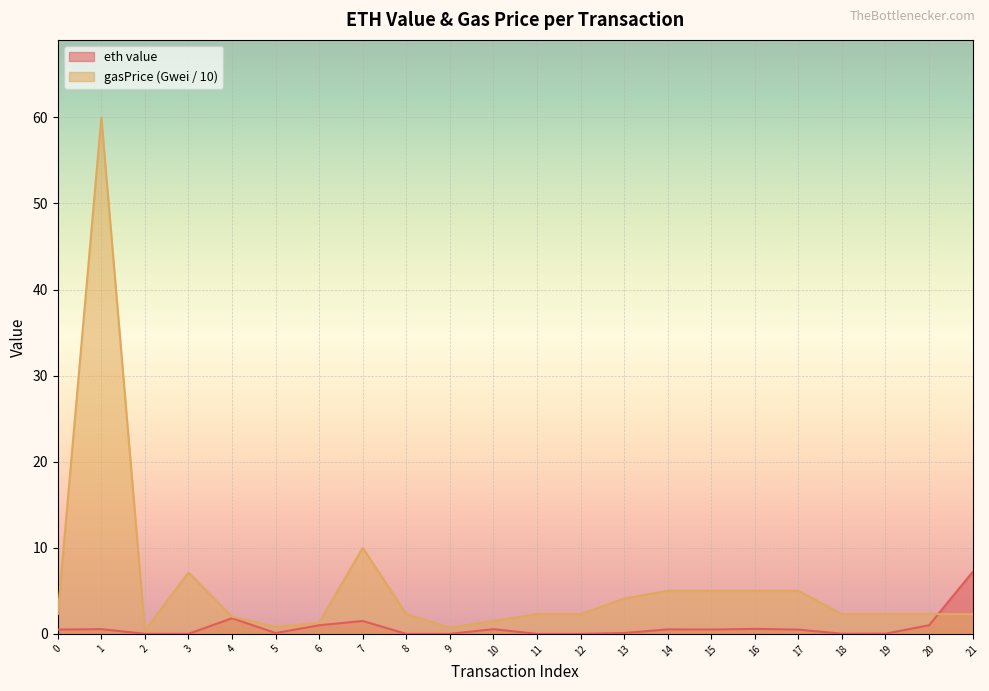

What is the difference between the highest and lowest values at 15?

4.5